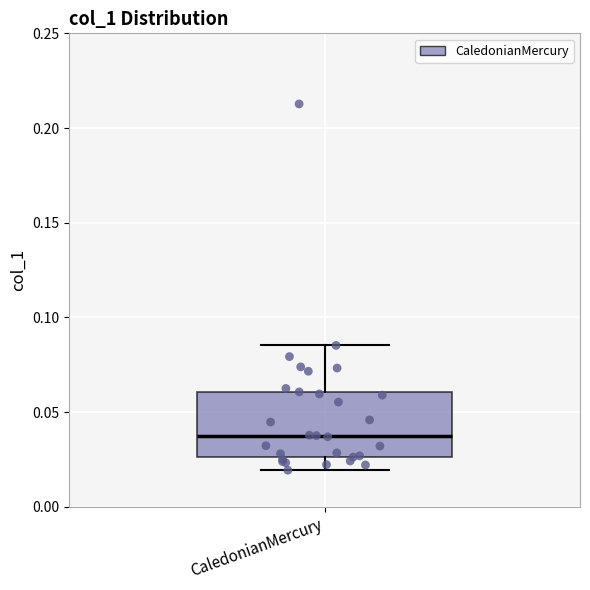

Transcribe this box plot: give where the median line is, the range the box spans, and where the two whiskers end, as read against the y-axis. The values are not printed on the chart, so give them approximately, as read against the axis.

median 0.040, box 0.025 to 0.060, whiskers 0.020 to 0.085